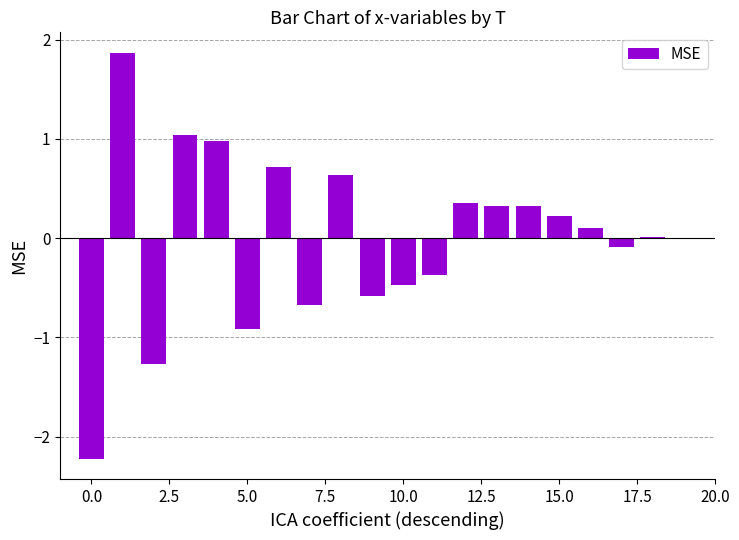

Count the number of categories in the chart.

20